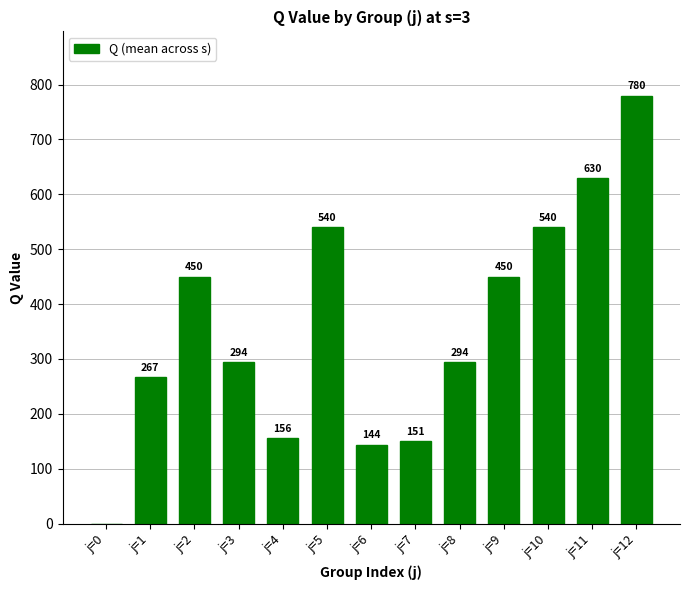

What is the greatest value displayed?

780.0